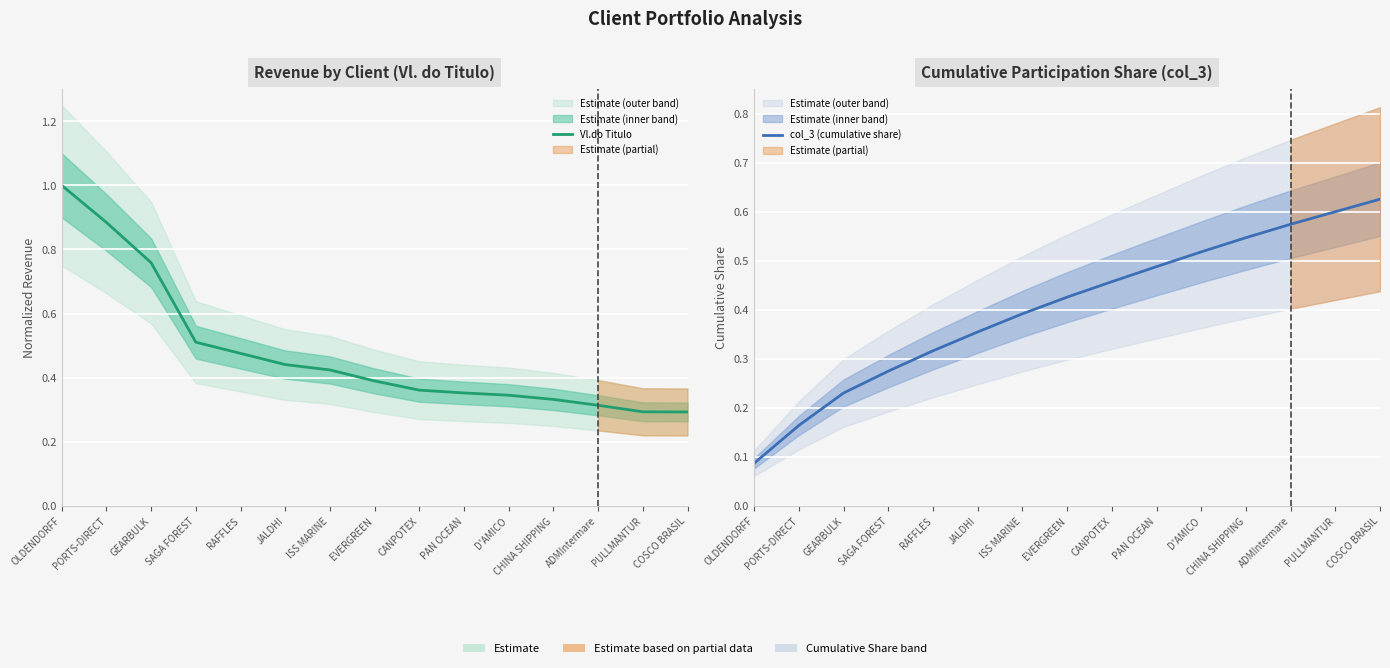

What is the difference between the maximum and minimum values in the col_3 (cumulative share) series?

0.5